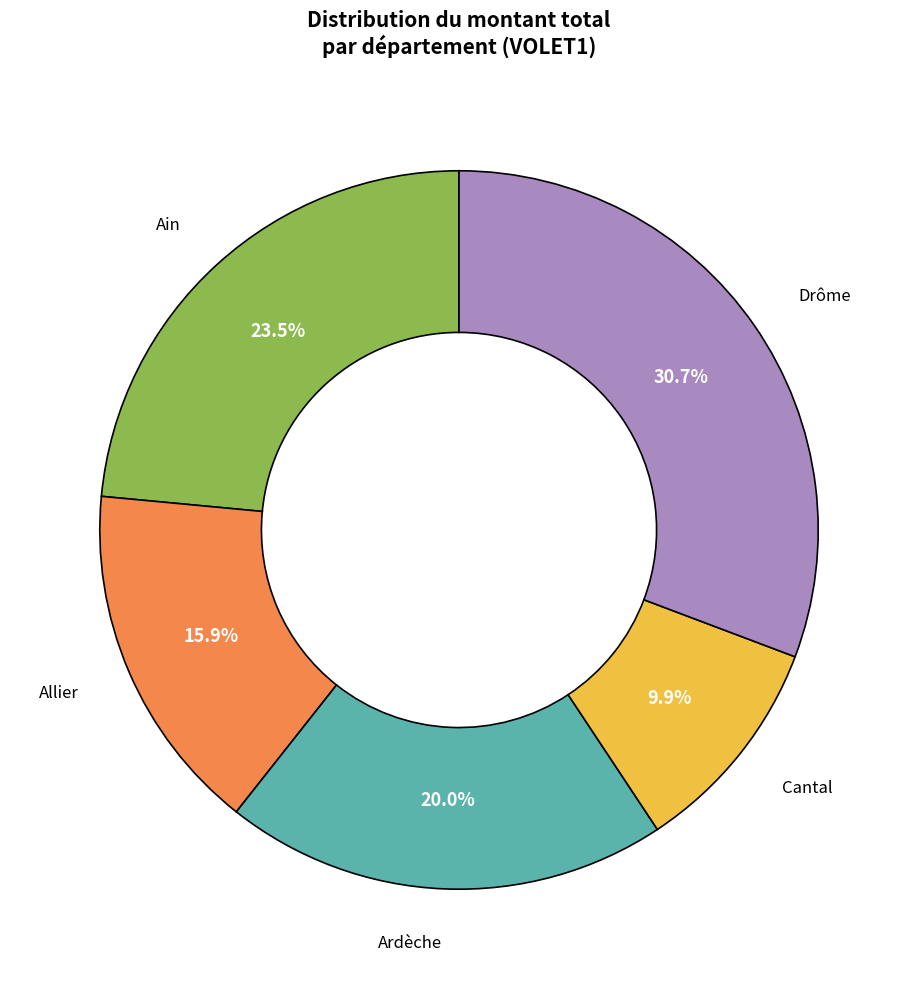

How much of the chart is everything except Drôme?

69.3%